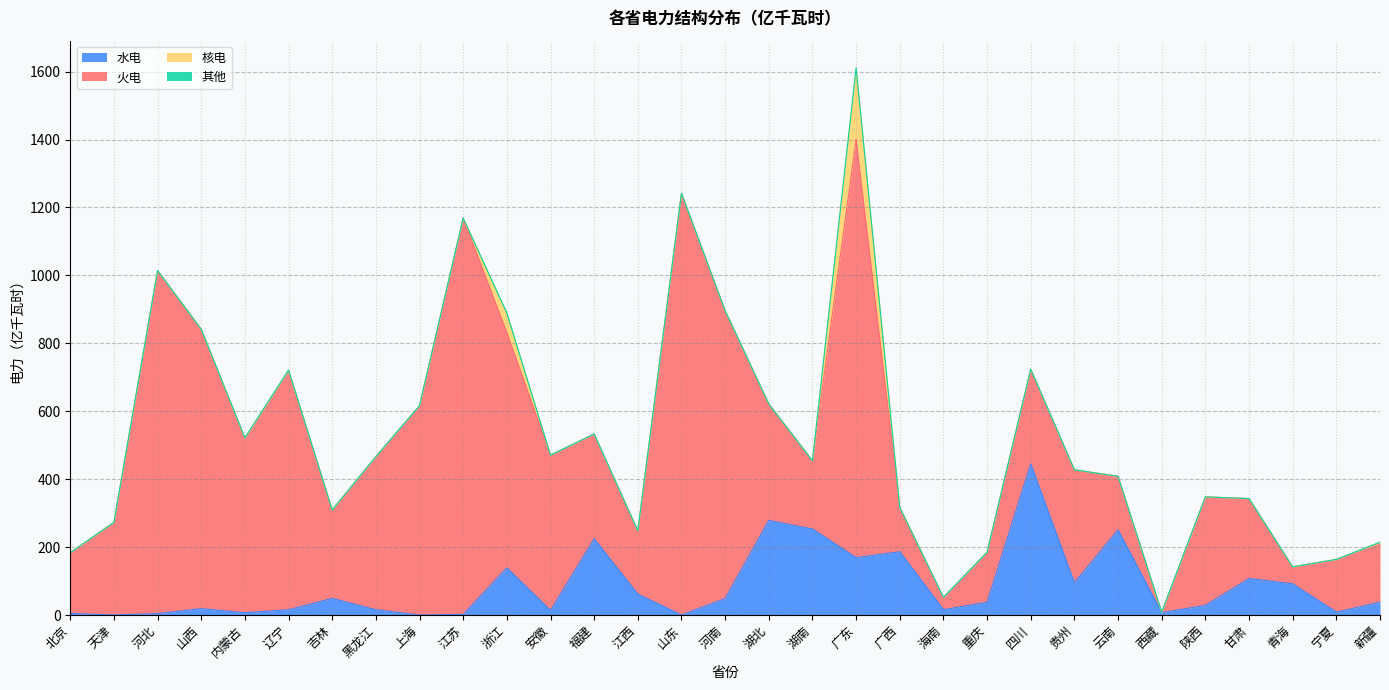

What are all the series names shown in the legend?

水电, 火电, 核电, 其他